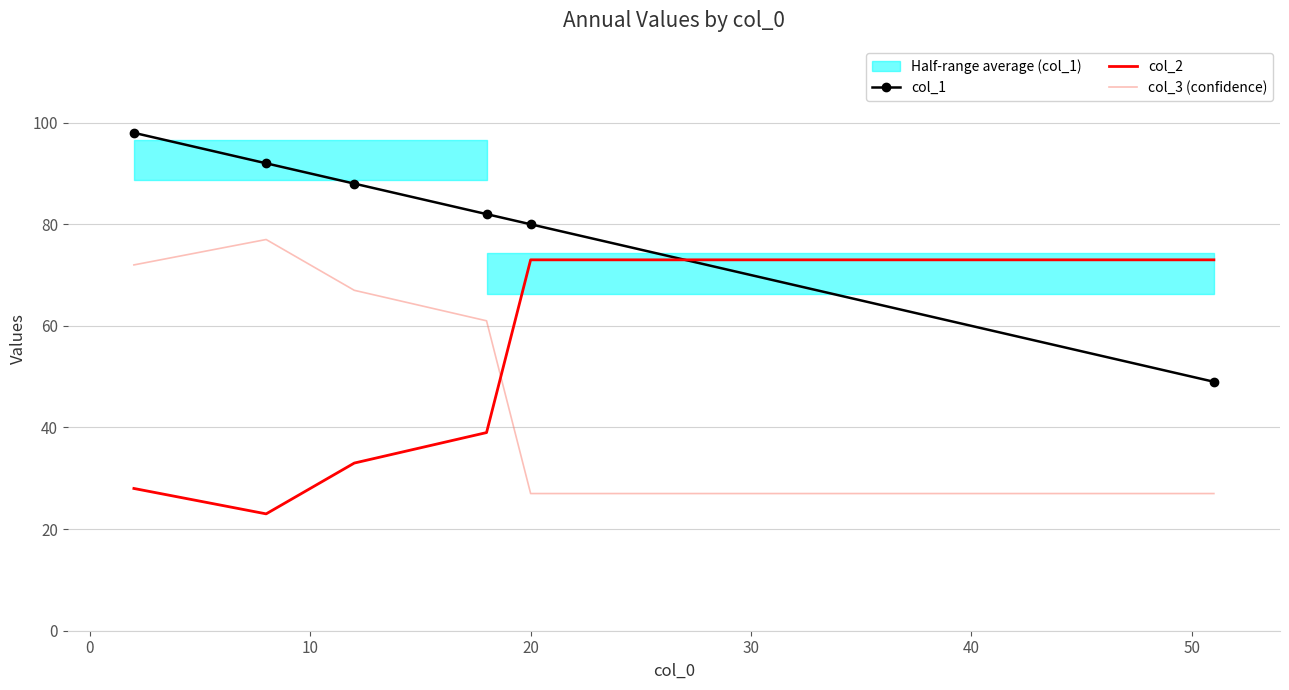

After their last crossing, which series has the higher values: col_1 or col_2?

col_2